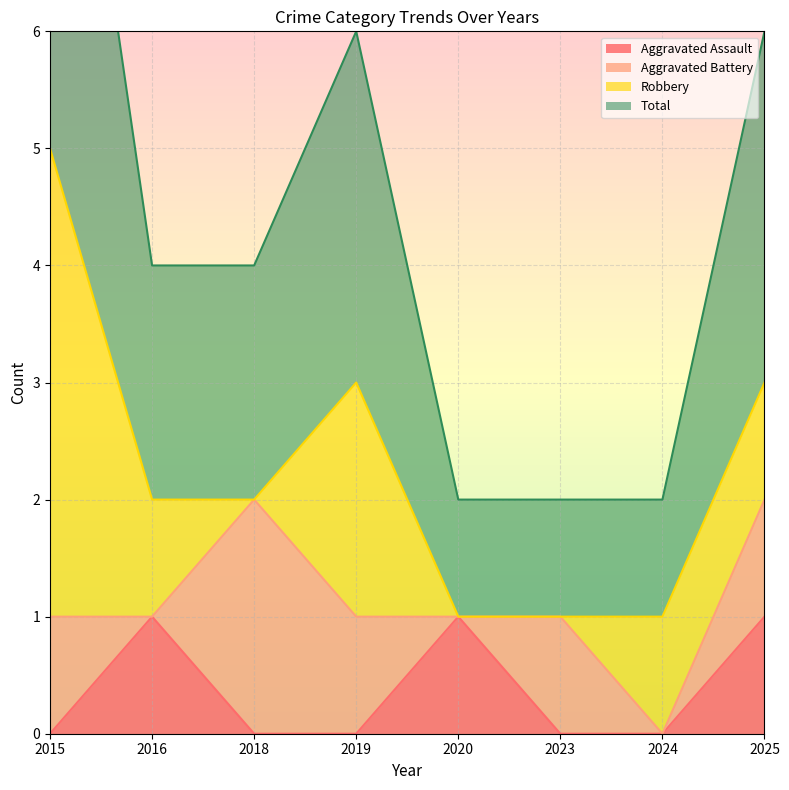

The value of Aggravated Assault at 2023 is 1. True or false?

False